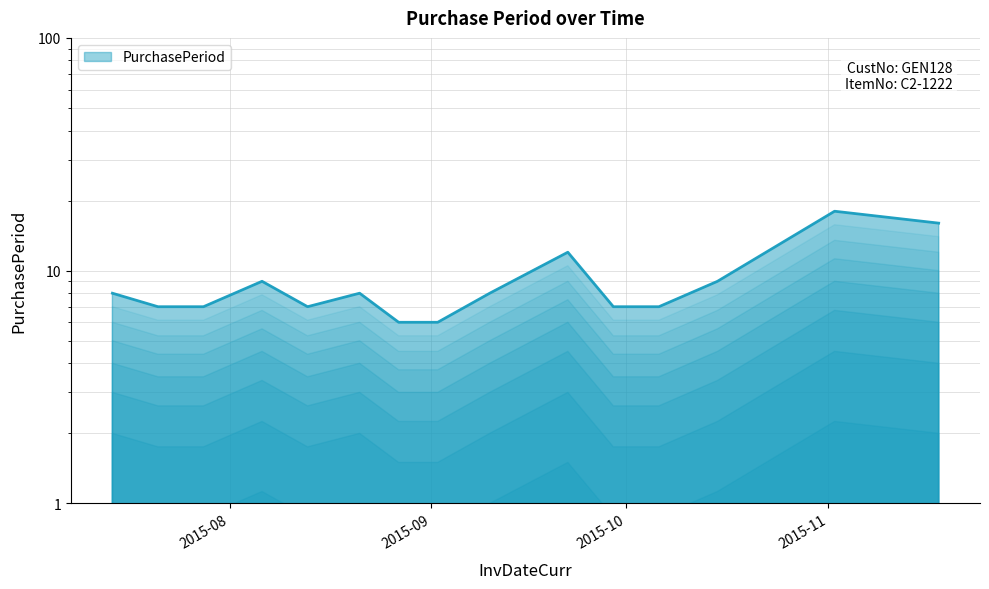

How many values are below 8?

7